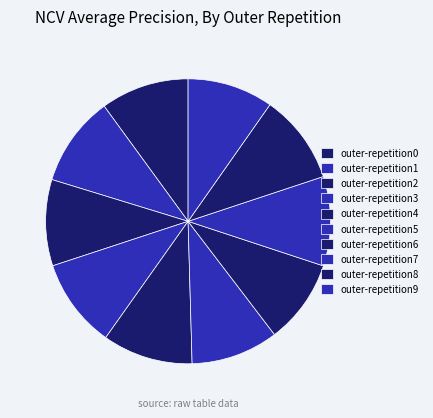

Which category has the biggest portion of the pie?

outer-repetition4